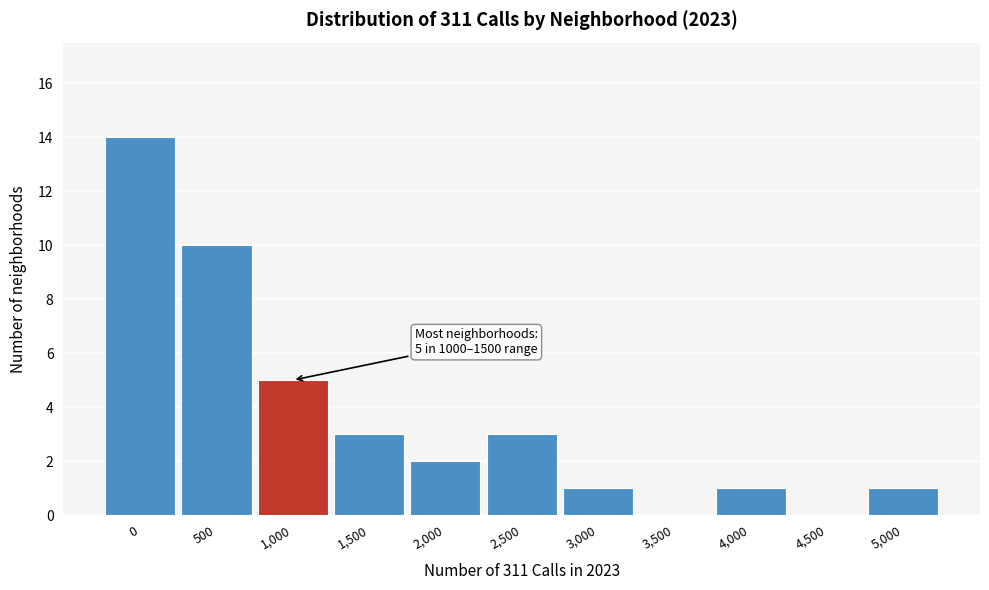

Reading left to right, list all the values displayed in this chart.

0=14	500=10	1,000=5	1,500=3	2,000=2	2,500=3	3,000=1	3,500=0	4,000=1	4,500=0	5,000=1